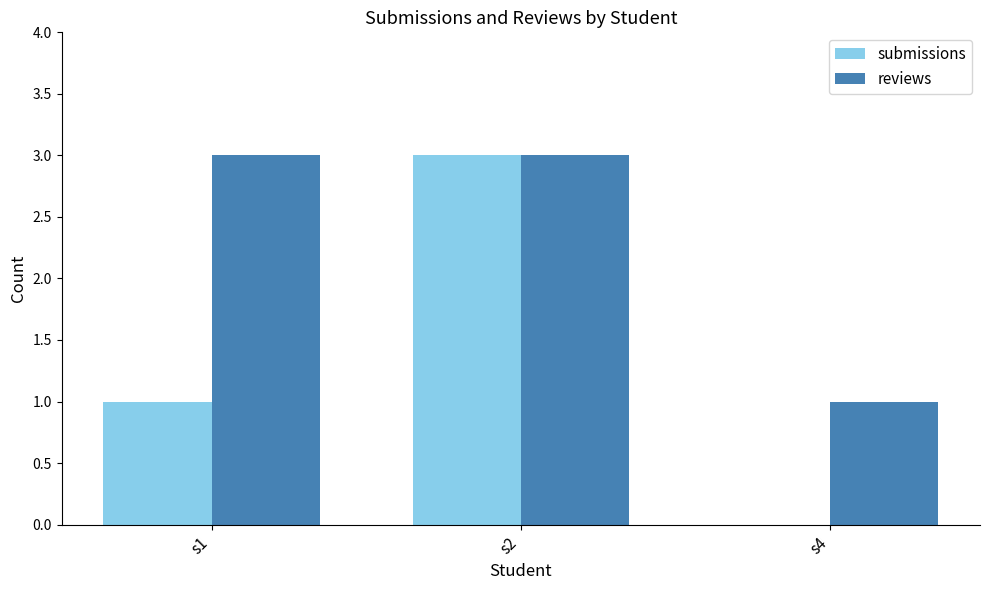

What is the greatest value displayed?

3